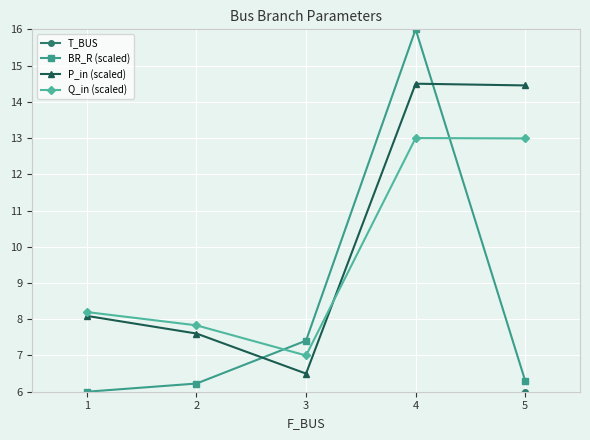

In BR_R (scaled), how many points are higher than both neighbors (excluding endpoints)?

1